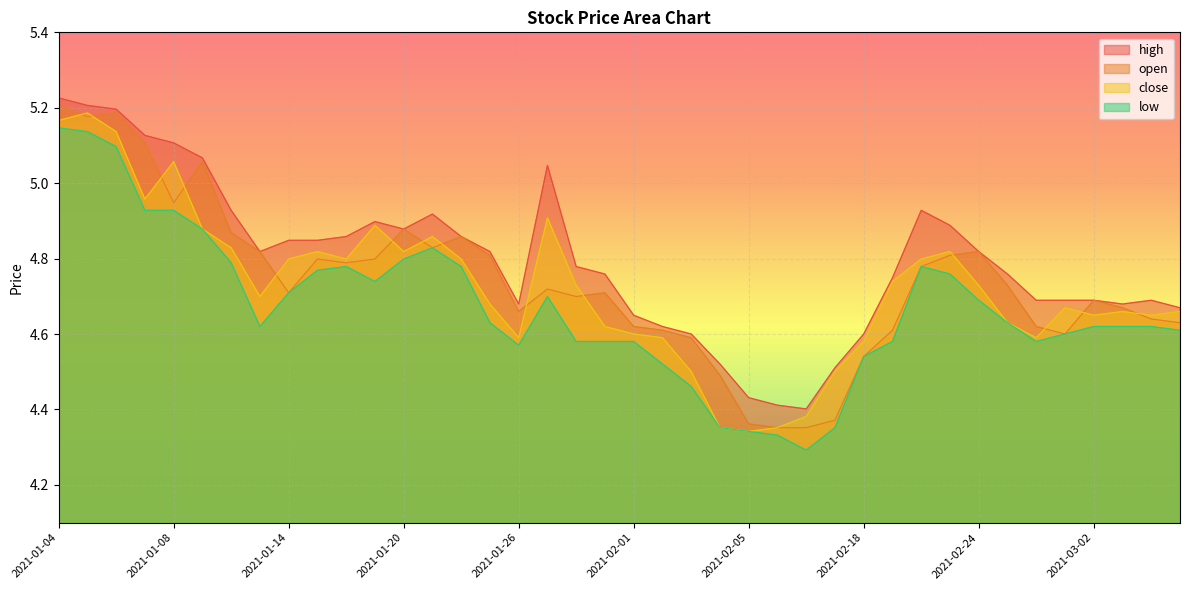

What is the highest value of the open series?

5.2